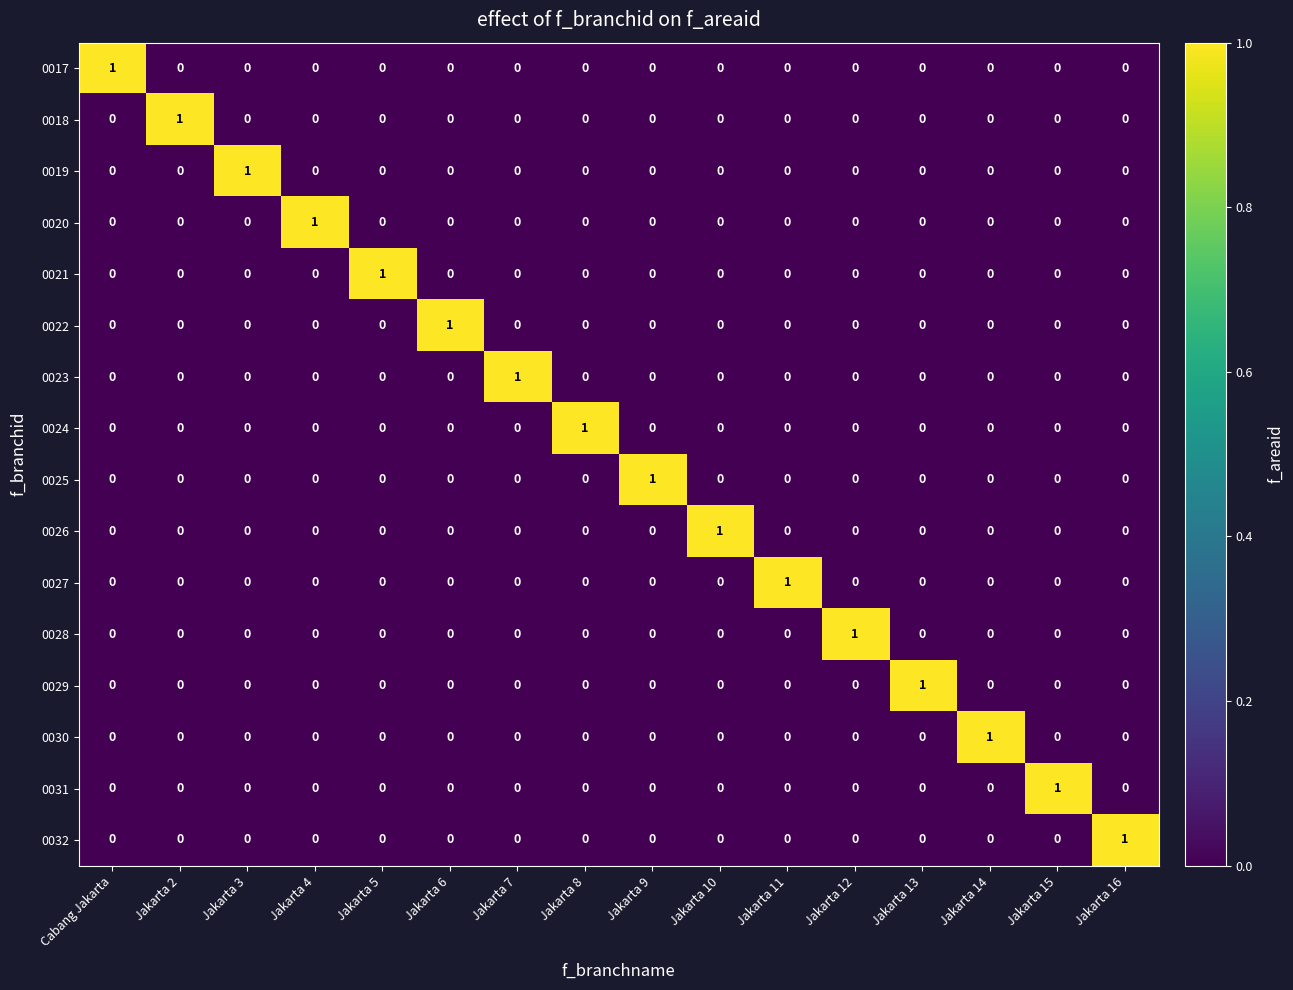

Which category has the highest value in the 0023 series?

Jakarta 7